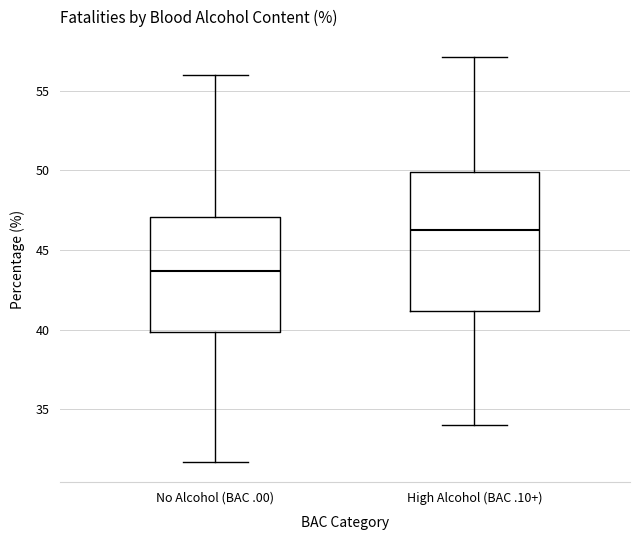

Which box's median line is the lowest?

No Alcohol (BAC .00)